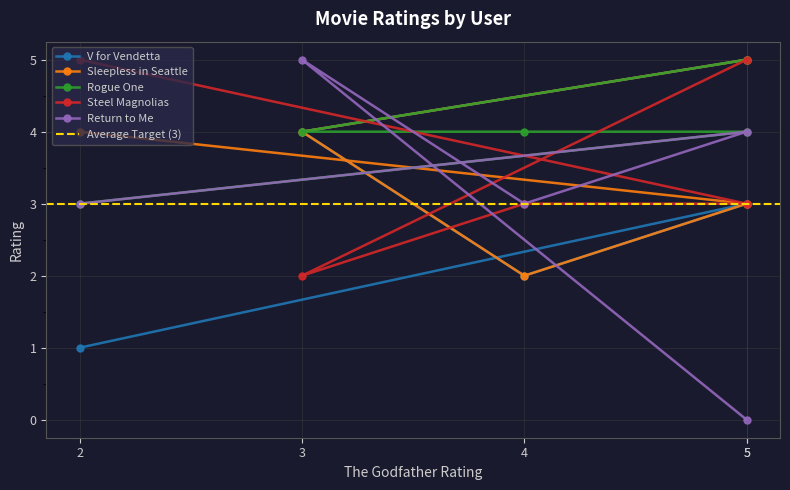

What is the maximum value for Return to Me?

5